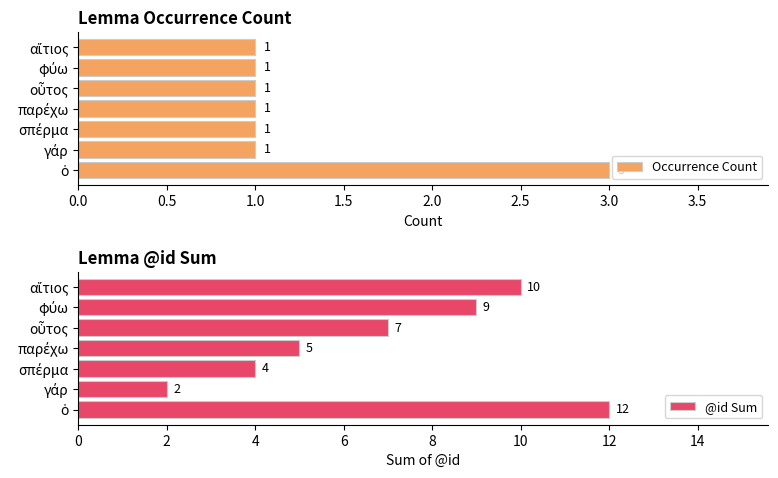

How many categories are shown in the chart?

7